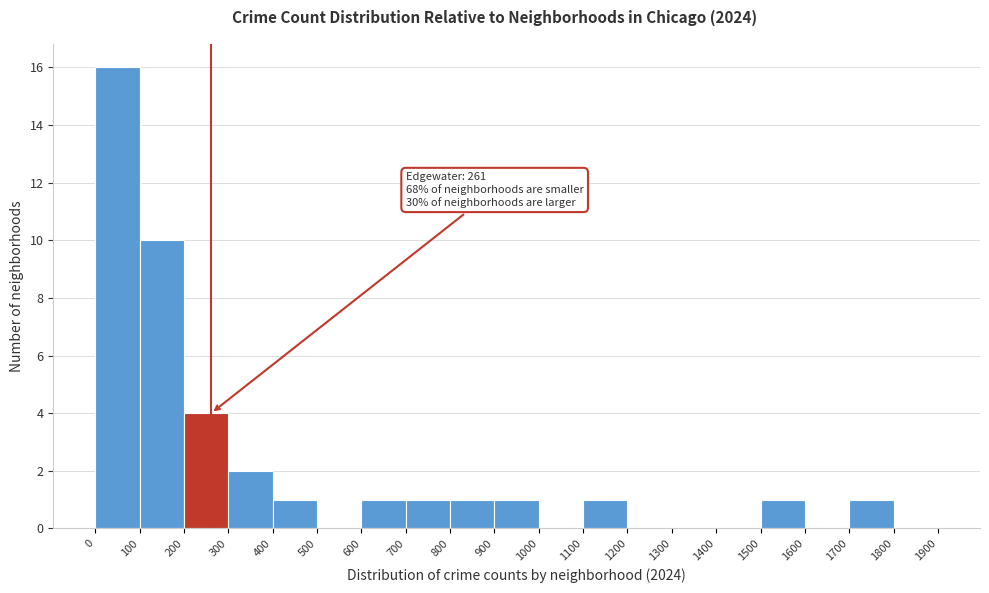

Which range on the x-axis has the tallest bar?

0 to 100